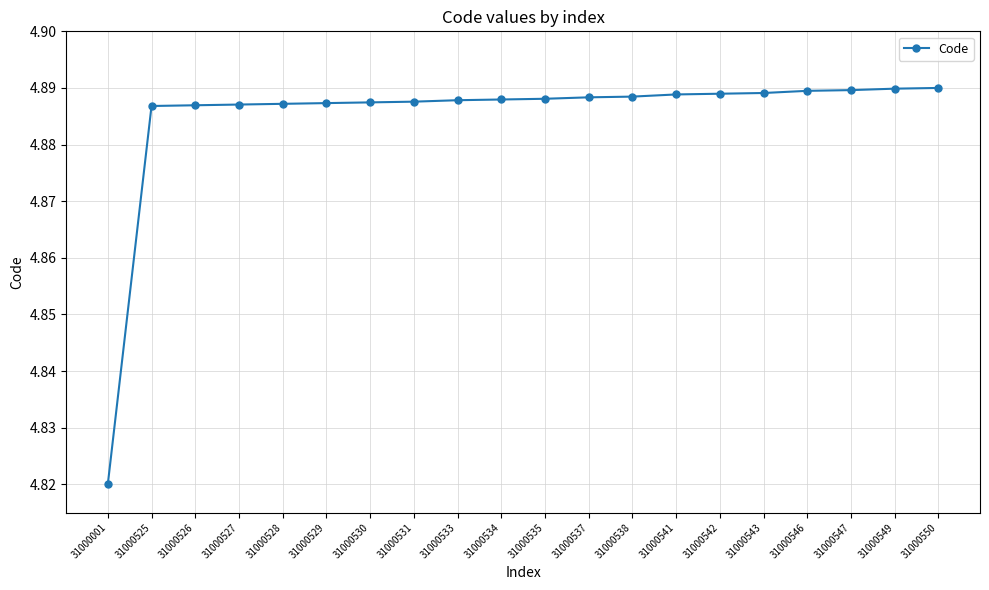

How many values are between 4 and 5?

20